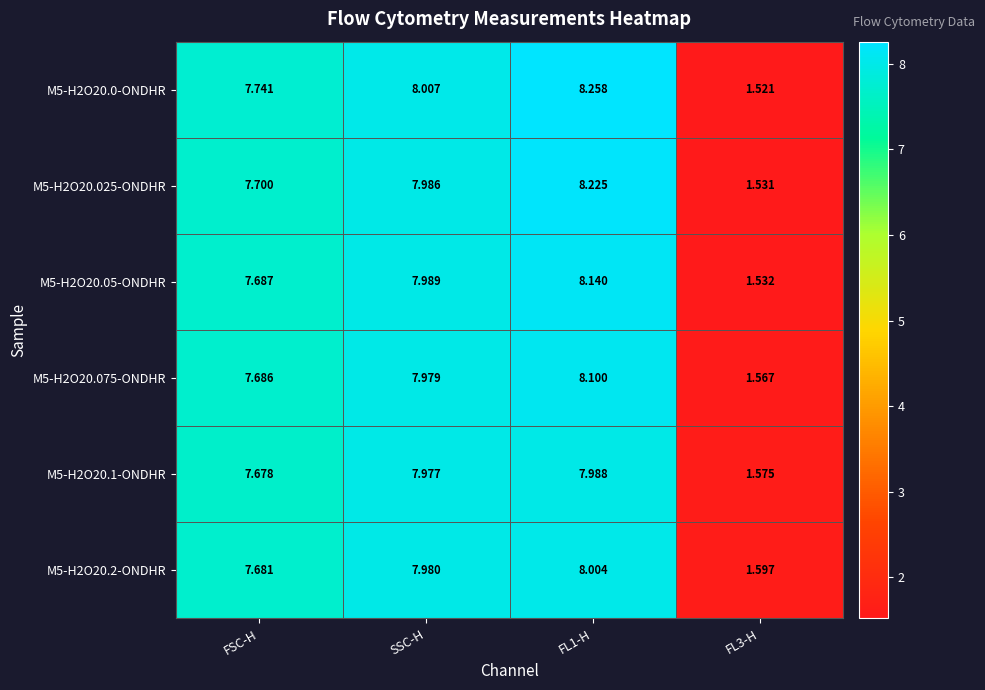

Where does the M5-H2O20.025-ONDHR series first go above 7?

FSC-H